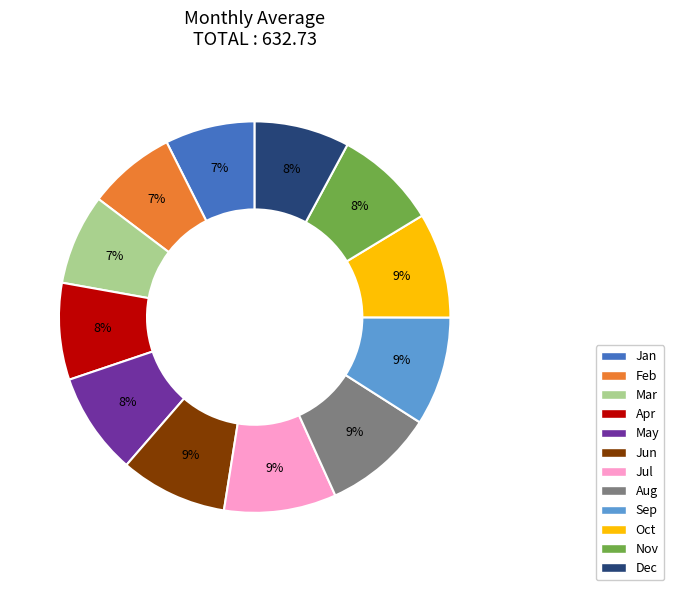

What percentage is the Jan slice, to the nearest percent?

7%